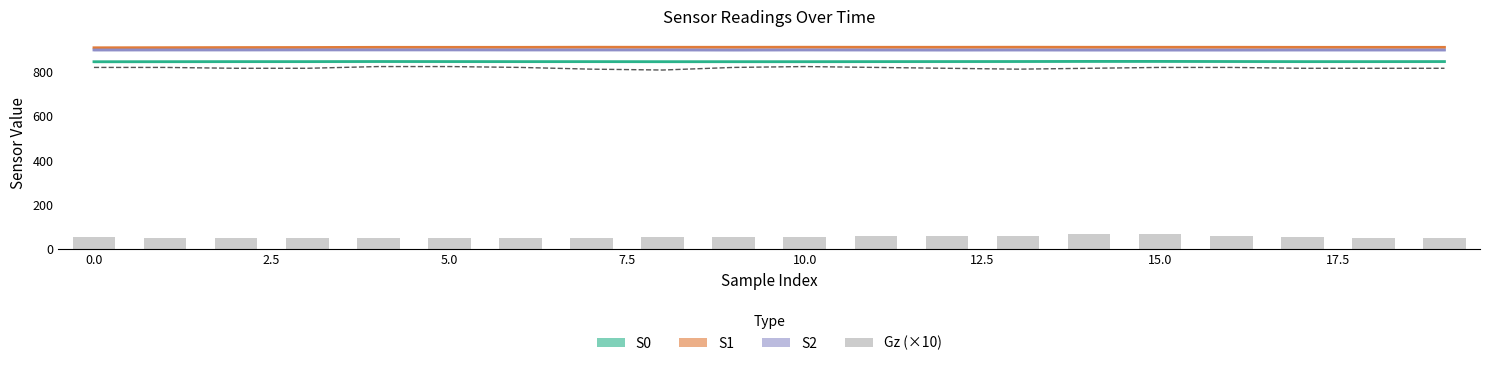

What is the sum of the Gz (×10) values at 16 and 5.0?

112.0